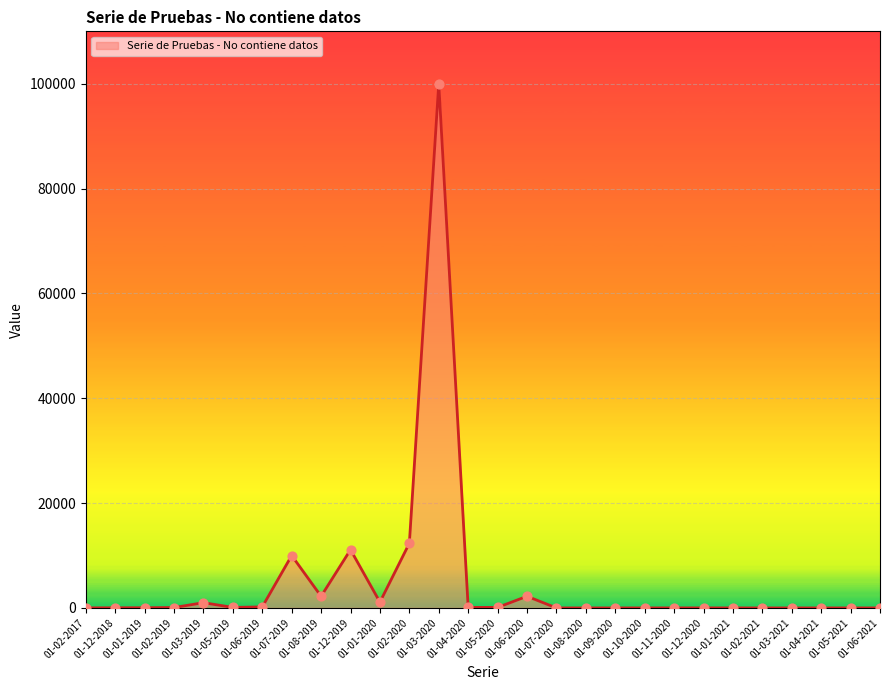

Between 01-03-2019 and 01-01-2019, which is larger?

01-03-2019